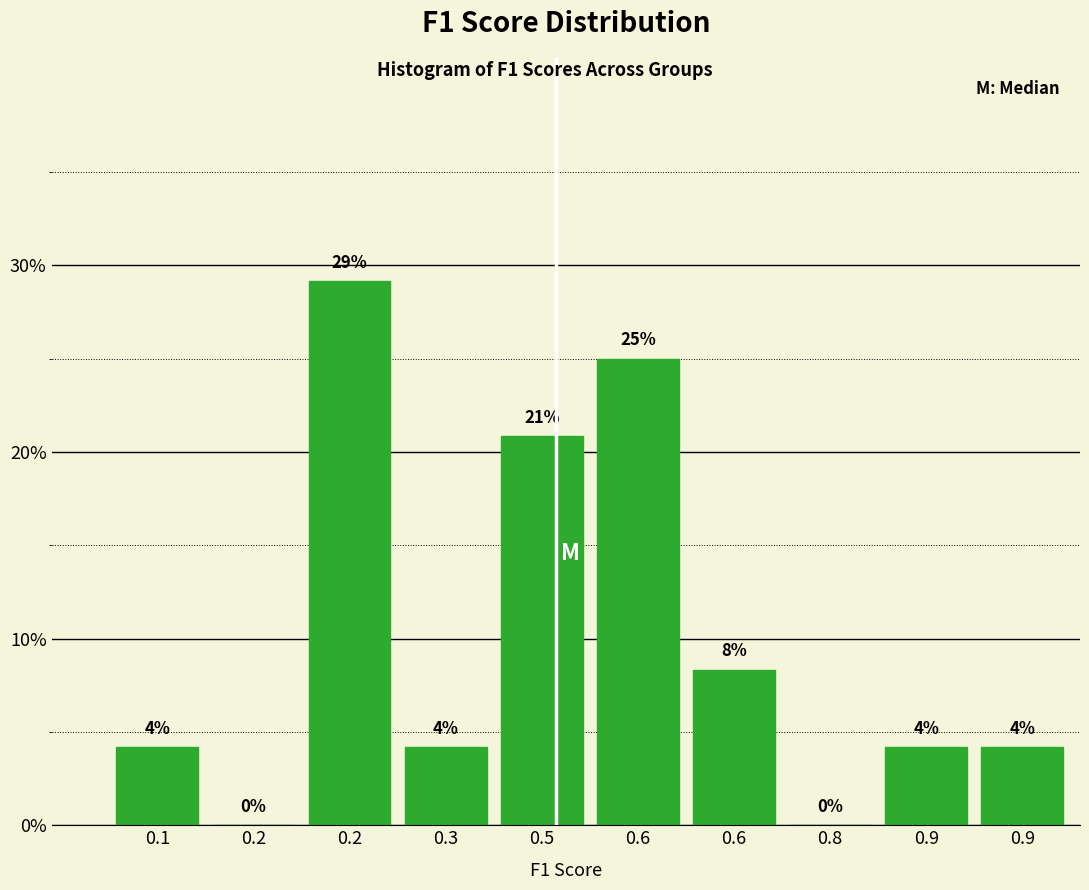

Are the bars horizontal?

No